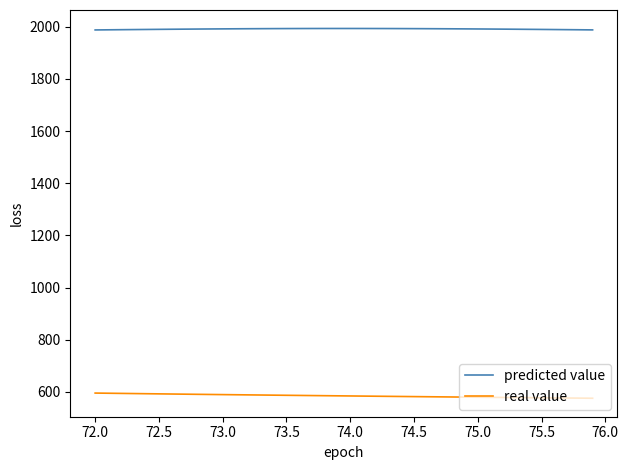

What is the sum of all predicted value values?

79639.6